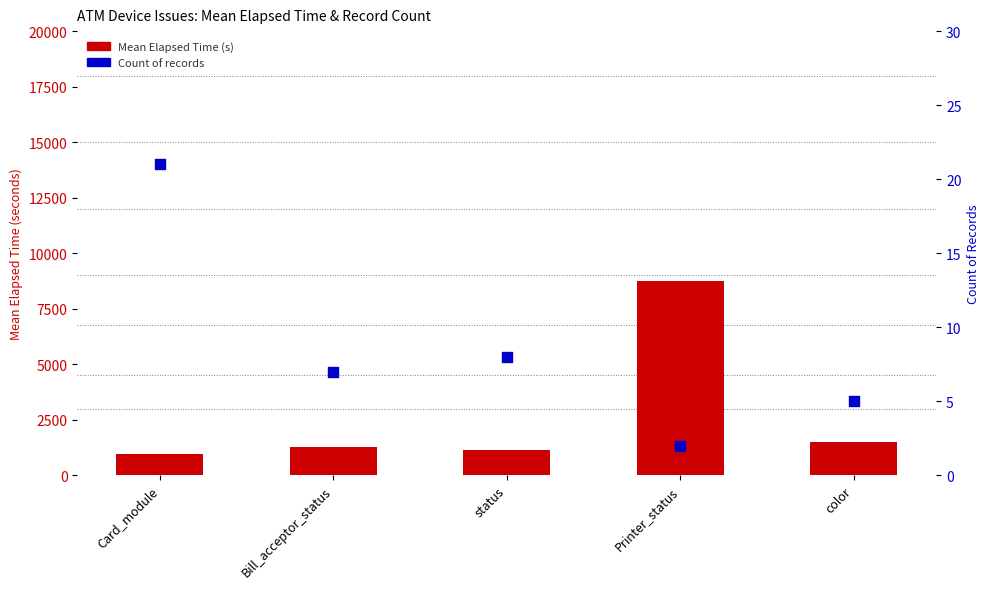

What is the total value across all series at color?

1514